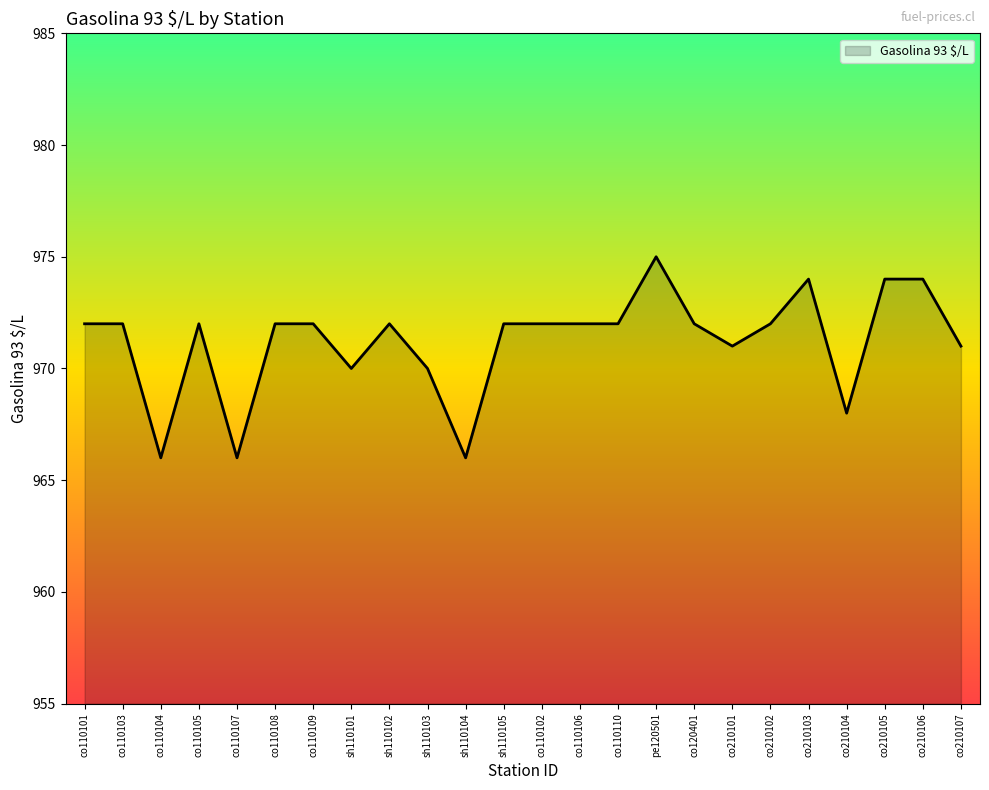

What position from the left is co210107?

24